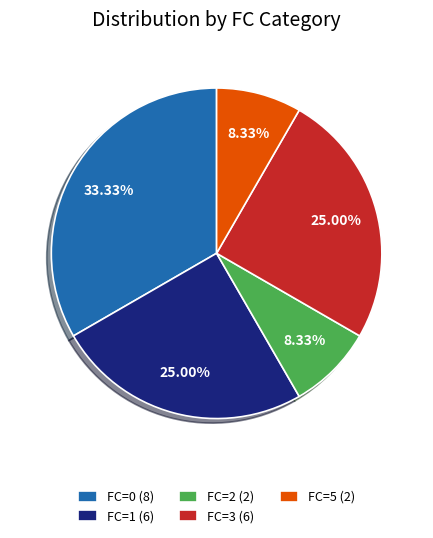

What is the largest slice in the pie chart?

FC=0